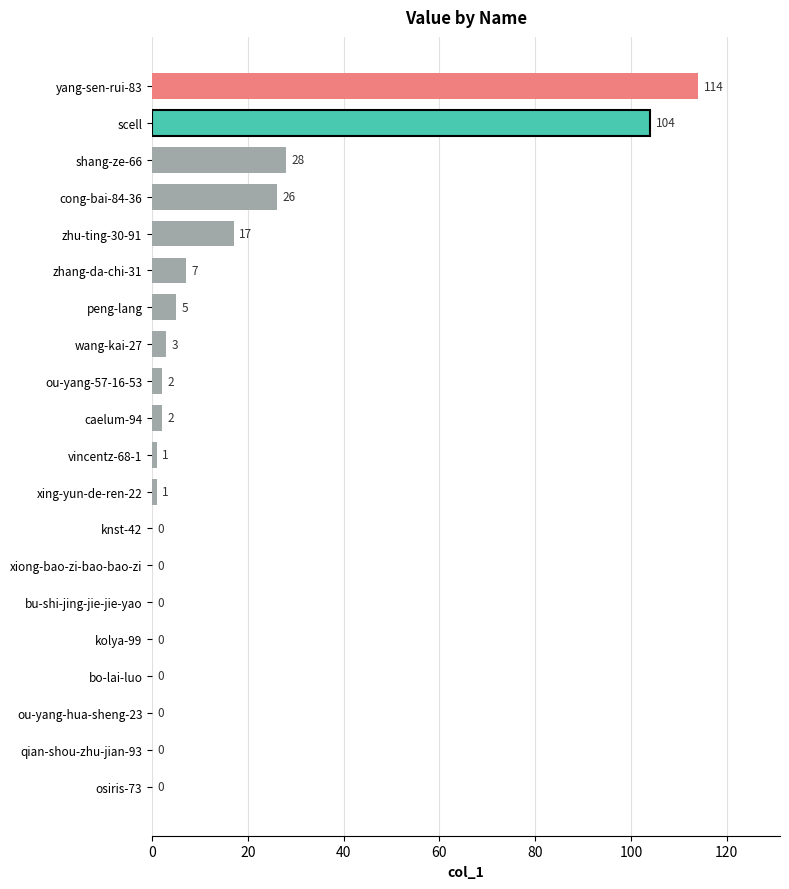

Reading bottom to top, what are all the values shown in this chart?

osiris-73=0	qian-shou-zhu-jian-93=0	ou-yang-hua-sheng-23=0	bo-lai-luo=0	kolya-99=0	bu-shi-jing-jie-jie-yao=0	xiong-bao-zi-bao-bao-zi=0	knst-42=0	xing-yun-de-ren-22=1	vincentz-68-1=1	caelum-94=2	ou-yang-57-16-53=2	wang-kai-27=3	peng-lang=5	zhang-da-chi-31=7	zhu-ting-30-91=17	cong-bai-84-36=26	shang-ze-66=28	scell=104	yang-sen-rui-83=114